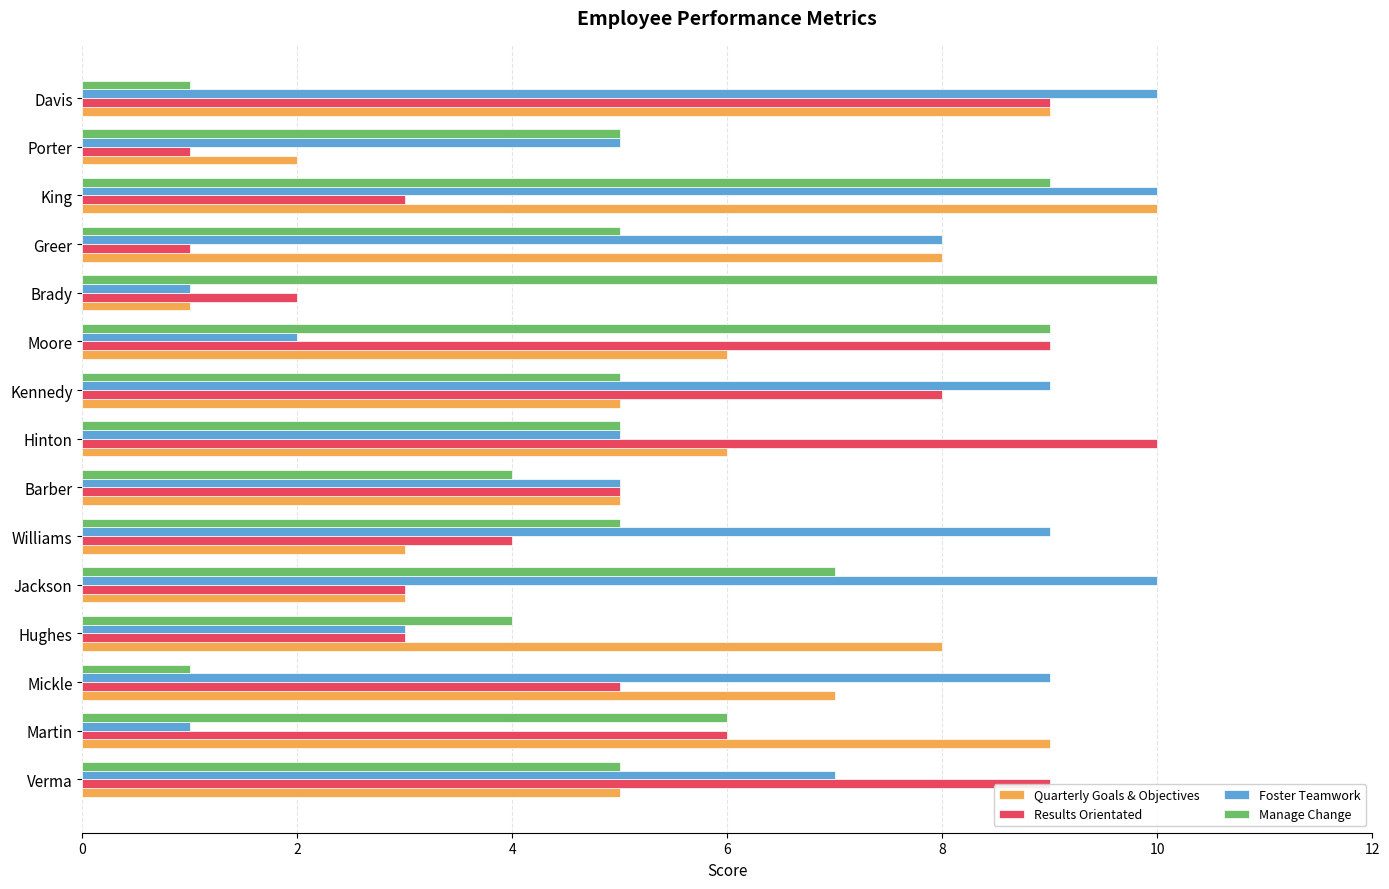

The value of Results Orientated at Kennedy is 8. True or false?

True